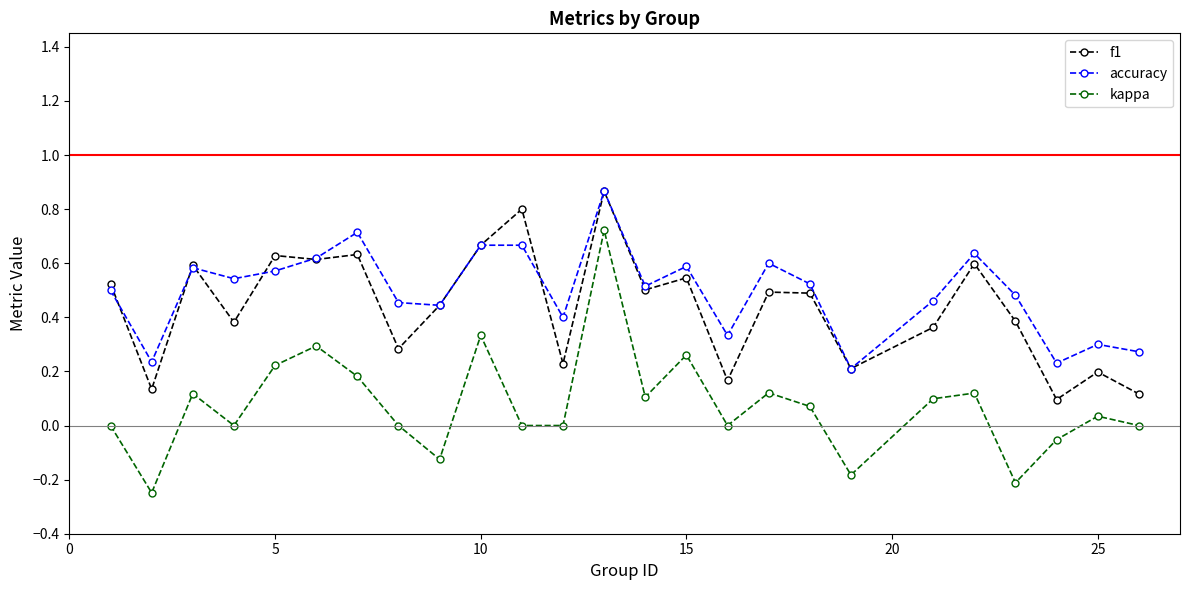

True or false: kappa and accuracy cross at least once.

False